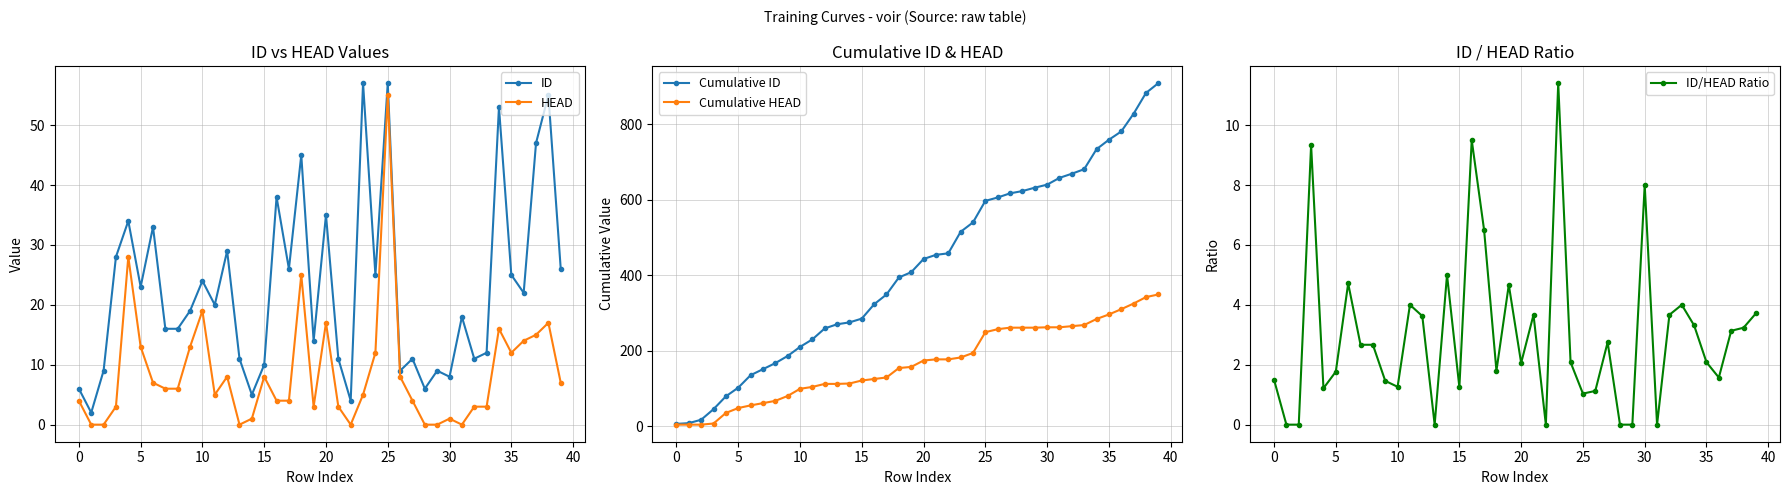

Count the number of categories in the chart.

40